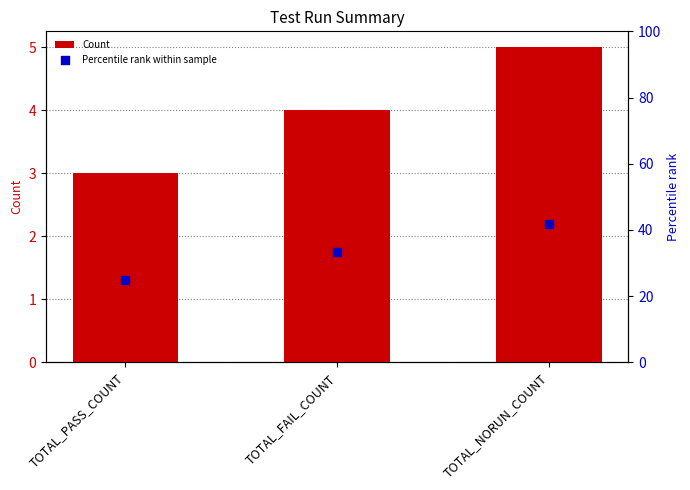

What are all the series names shown in the legend?

Count, Percentile rank within sample